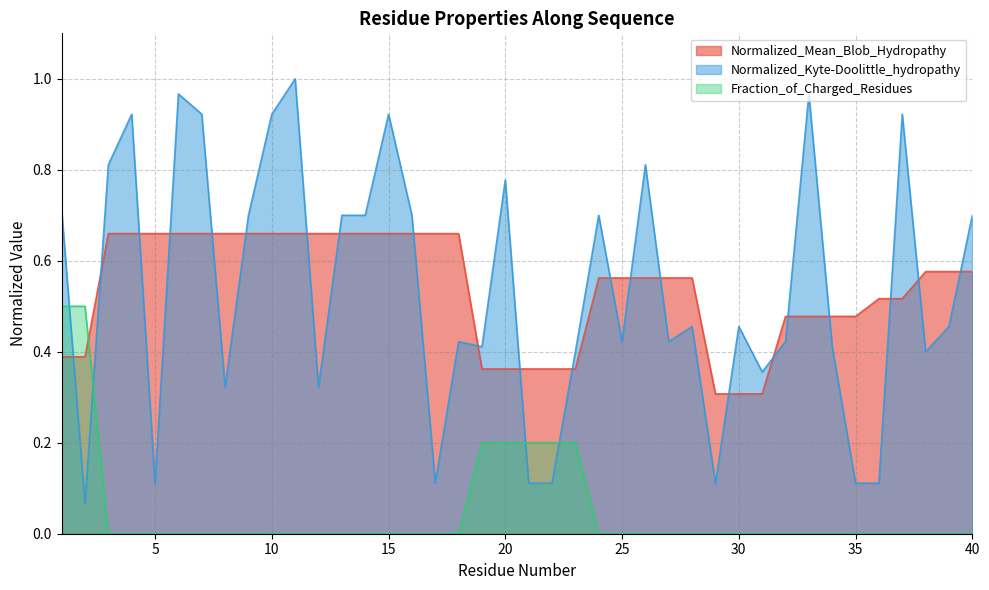

Rank the series by their maximum value, from highest to lowest.

Normalized_Kyte-Doolittle_hydropathy, Normalized_Mean_Blob_Hydropathy, Fraction_of_Charged_Residues